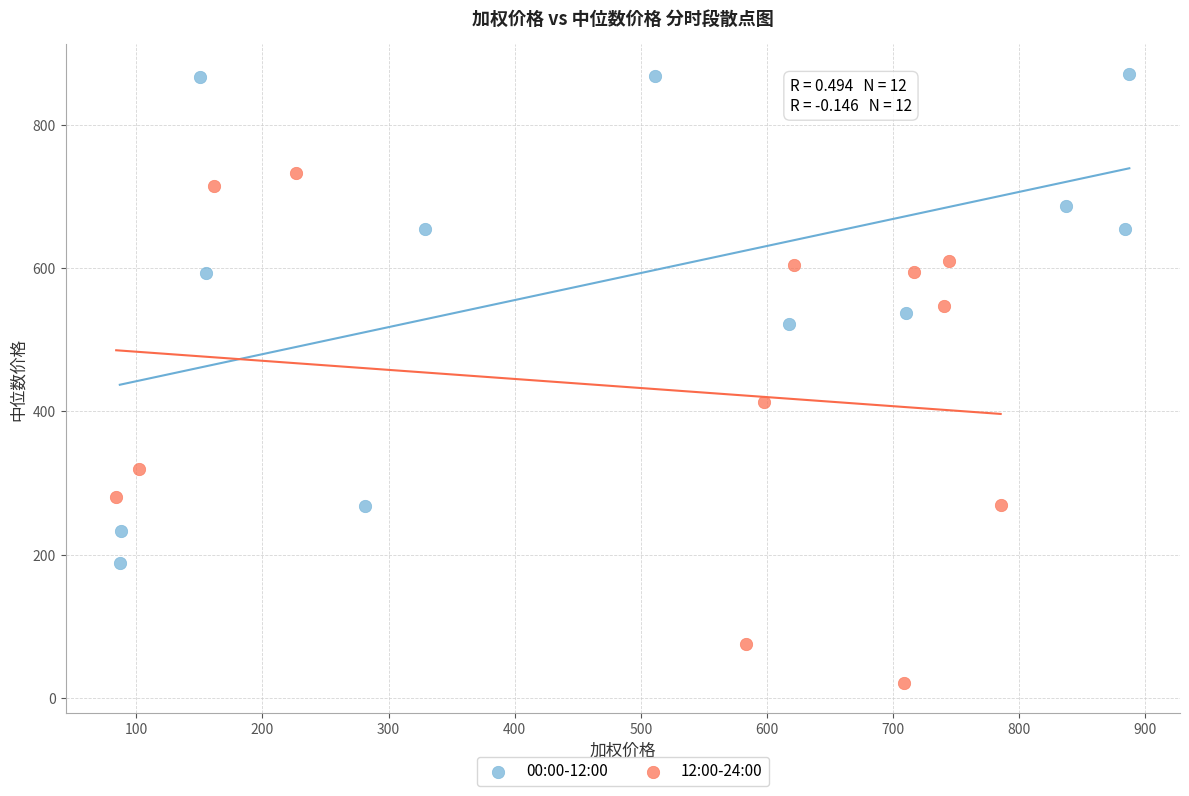

Which series has the widest spread of Y values?

12:00-24:00